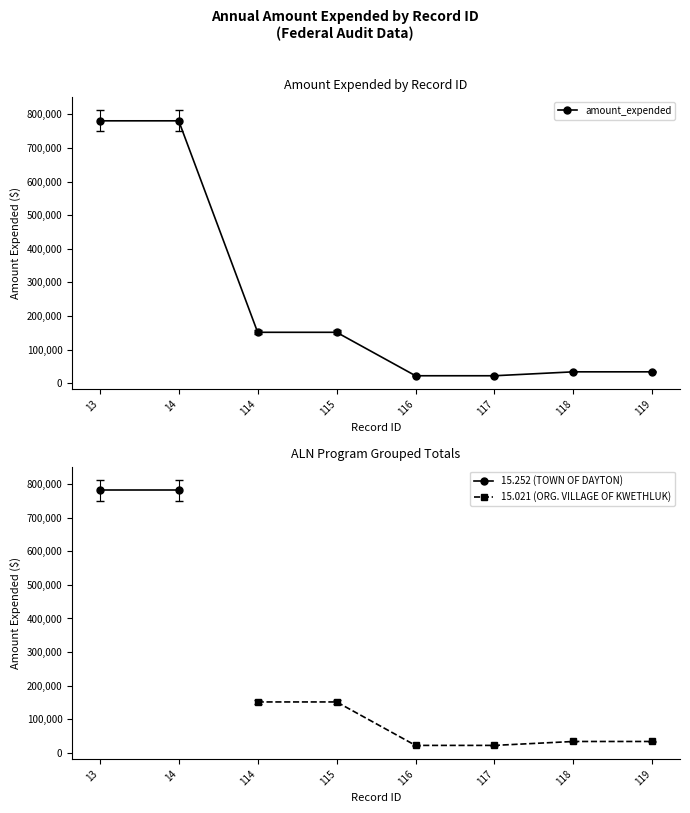

Between 118 and 114, which is larger?

114